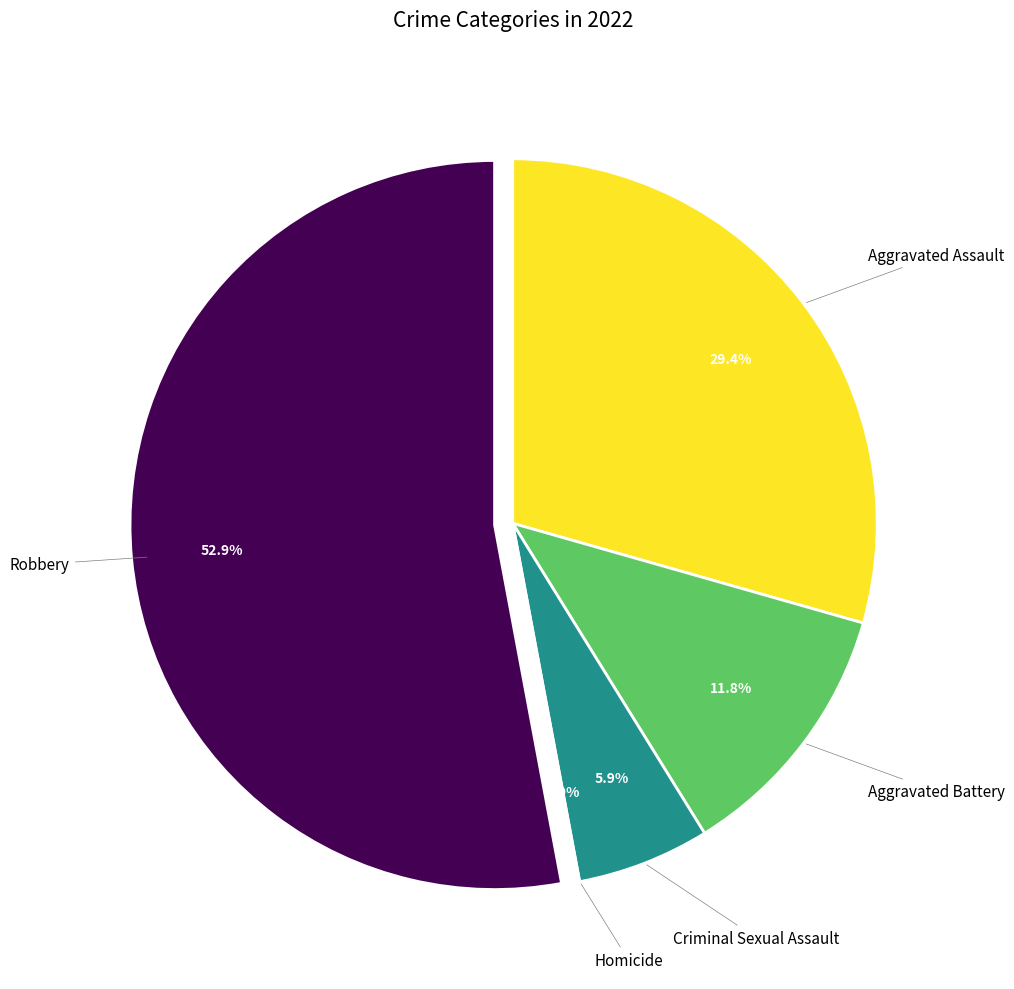

Which slice is the largest?

Robbery